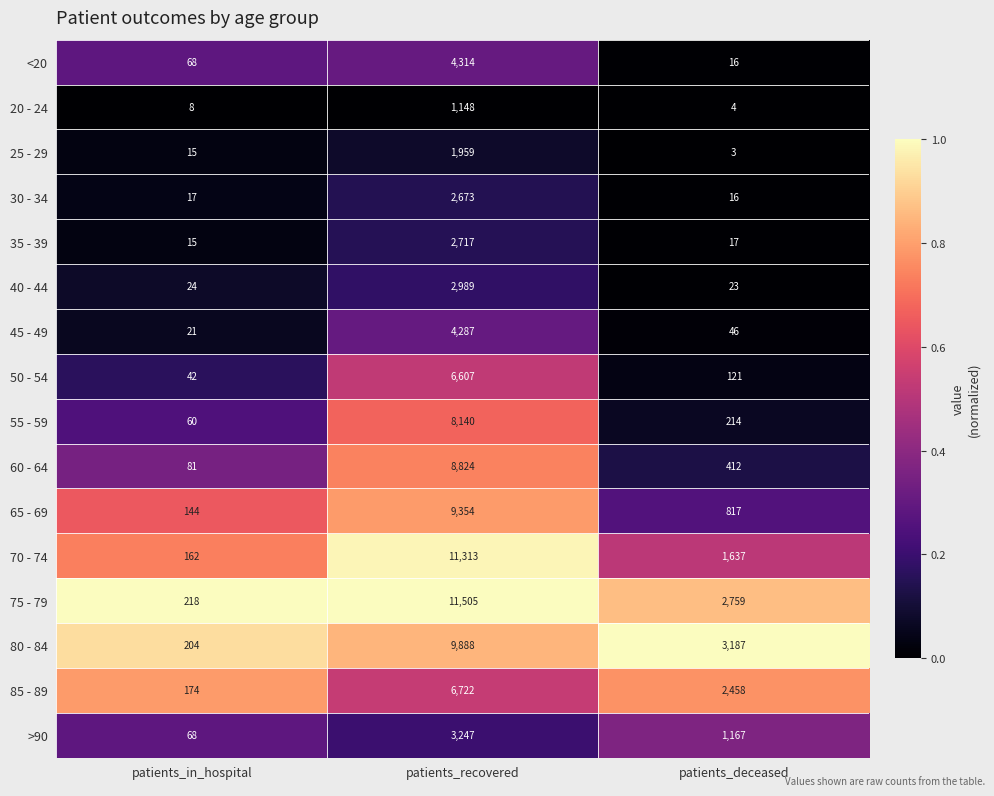

Count the number of categories in the chart.

3